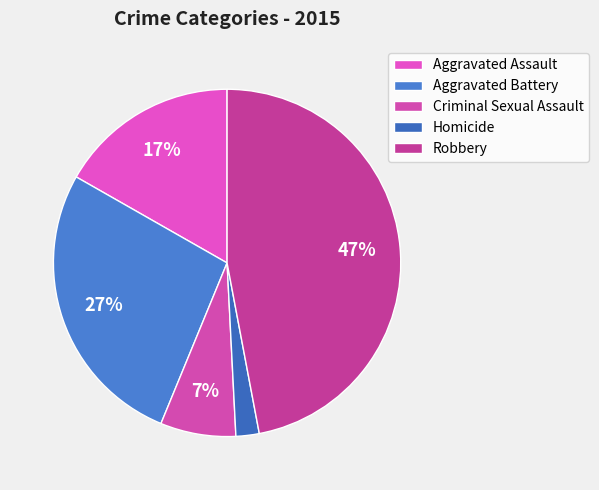

Which category has the smallest portion of the pie?

Homicide